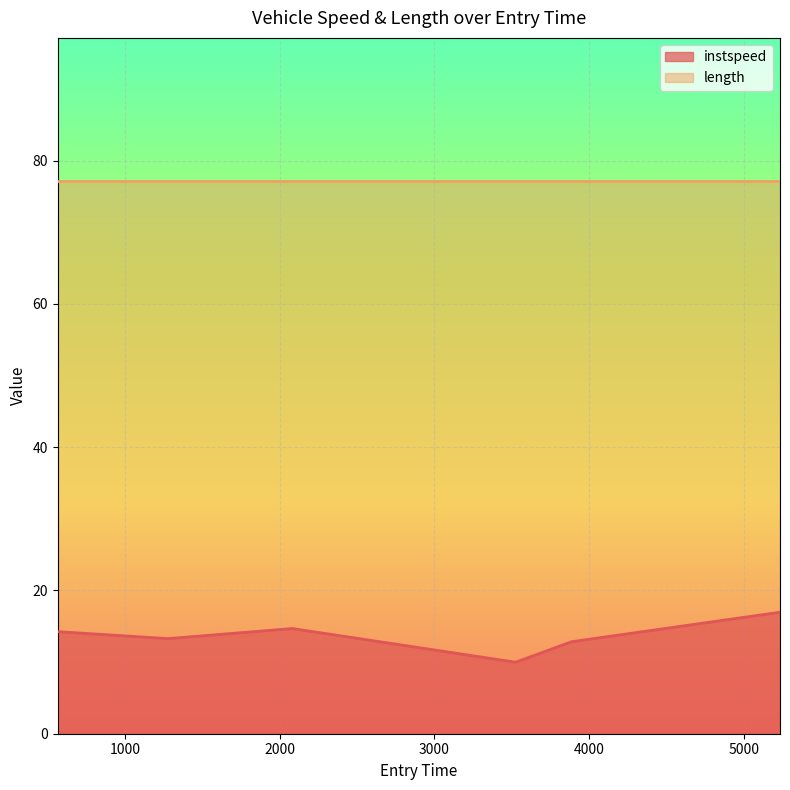

Approximately how many times larger is the value at 2081.2208619011003 compared to 3524.486439400459?

1.5